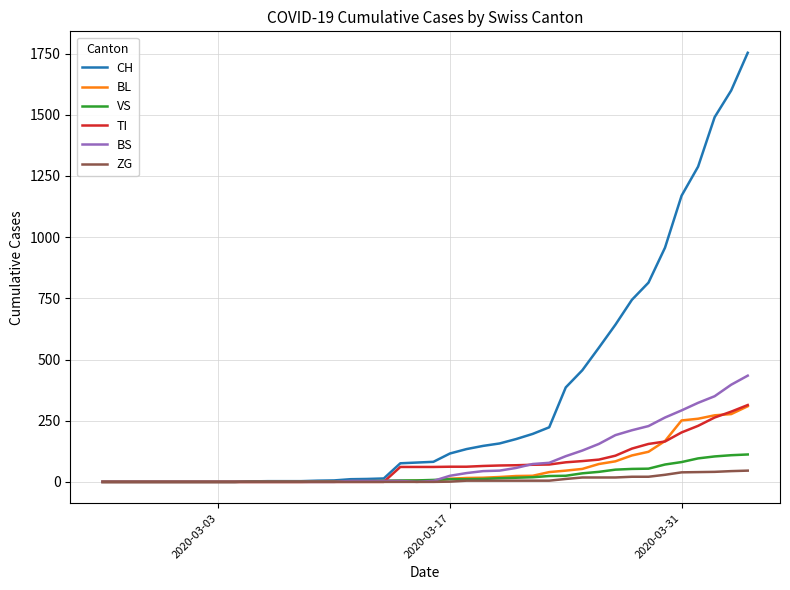

What is the highest value of the BL series?

309